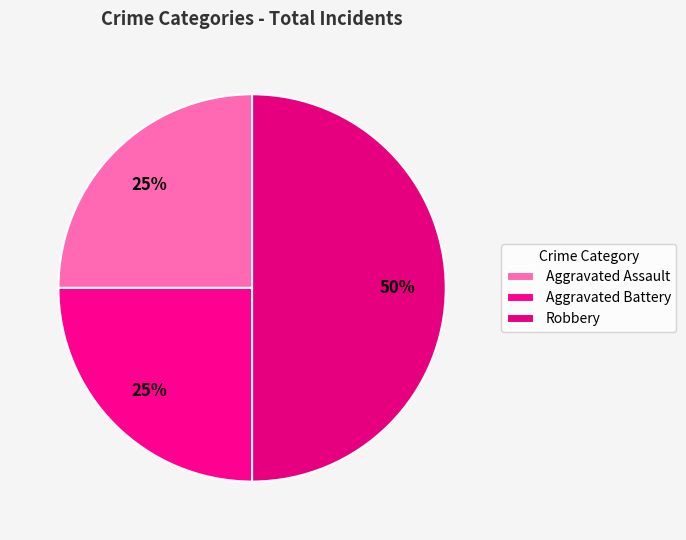

What is the ratio of the value at Robbery to the value at Aggravated Assault?

2.0